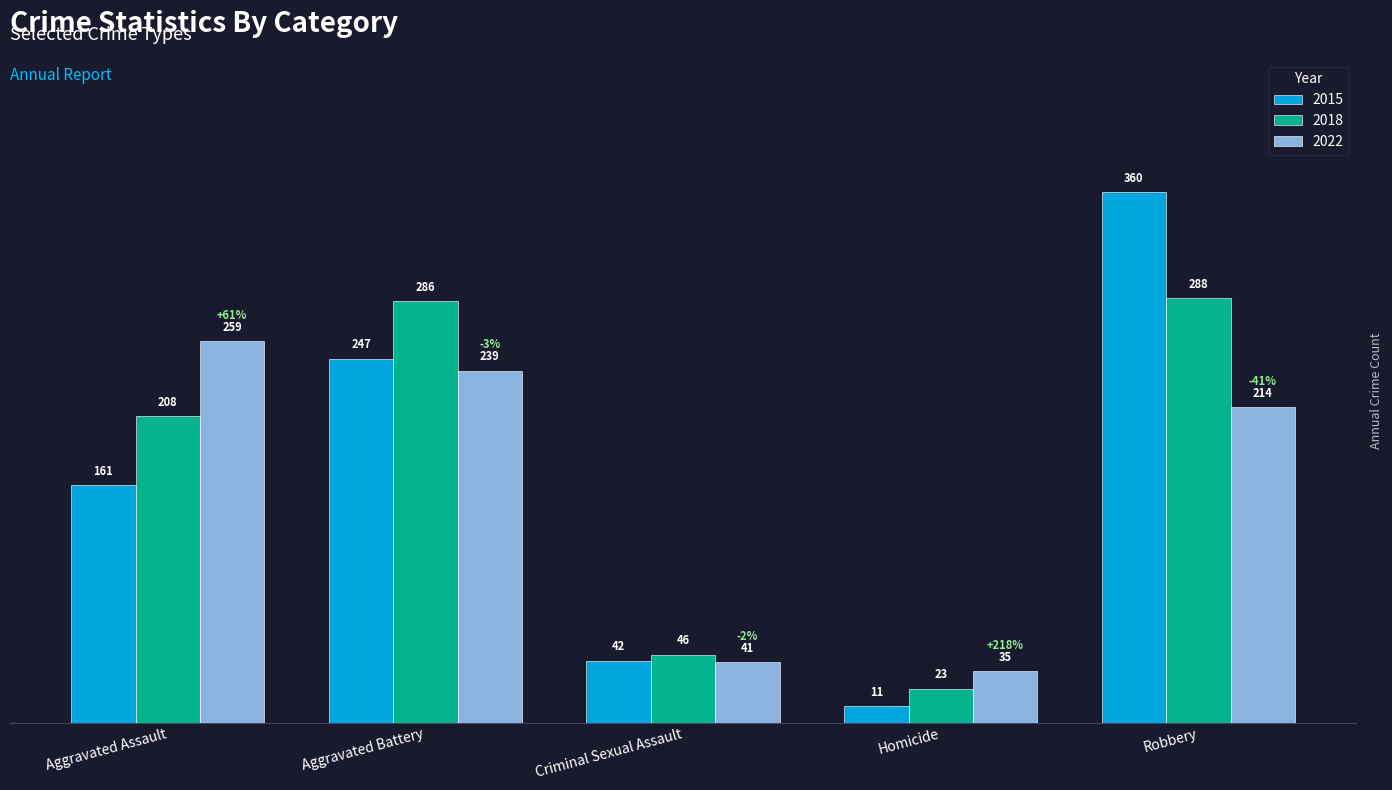

Reading left to right, what are all the values shown in this chart?

2015: 161	247	42	11	360
2018: 208	286	46	23	288
2022: 259	239	41	35	214